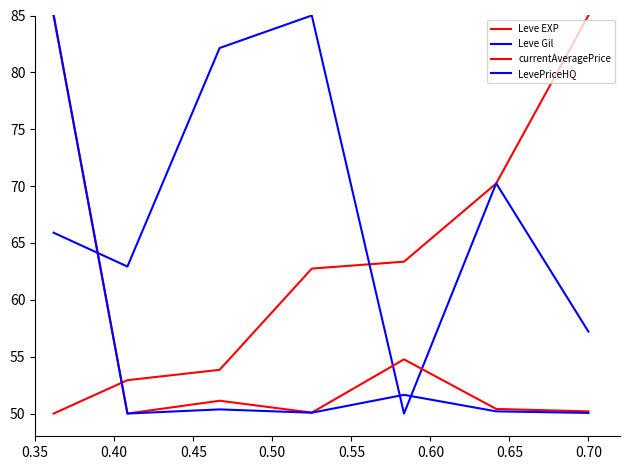

Reading left to right, list all the values displayed in this chart.

Leve EXP: 50.0	52.9	53.8	62.7	63.4	70.2	85.0
Leve Gil: 65.9	62.9	82.1	85.0	50.0	70.2	57.2
currentAveragePrice: 85.0	50.0	51.1	50.1	54.8	50.4	50.2
LevePriceHQ: 85.0	50.0	50.4	50.1	51.6	50.2	50.1